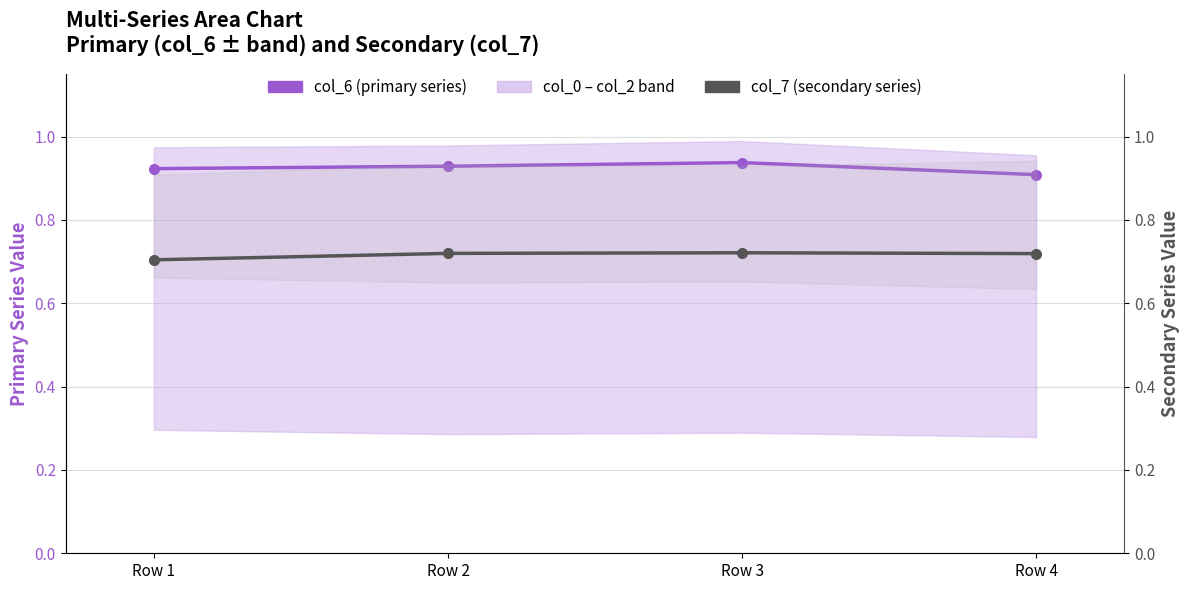

Reading left to right, what are all the values shown in this chart?

col_6 (primary series): Row 1=0.9	Row 2=0.9	Row 3=0.9	Row 4=0.9
col_7 (secondary series): Row 1=0.7	Row 2=0.7	Row 3=0.7	Row 4=0.7